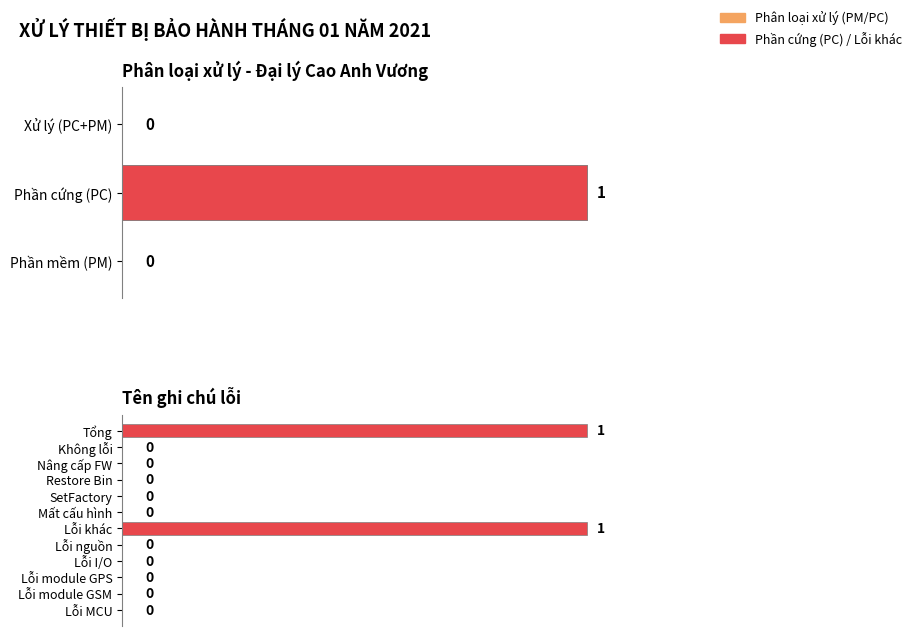

What is the difference between the values at Phần mềm (PM) and Phần cứng (PC)?

1